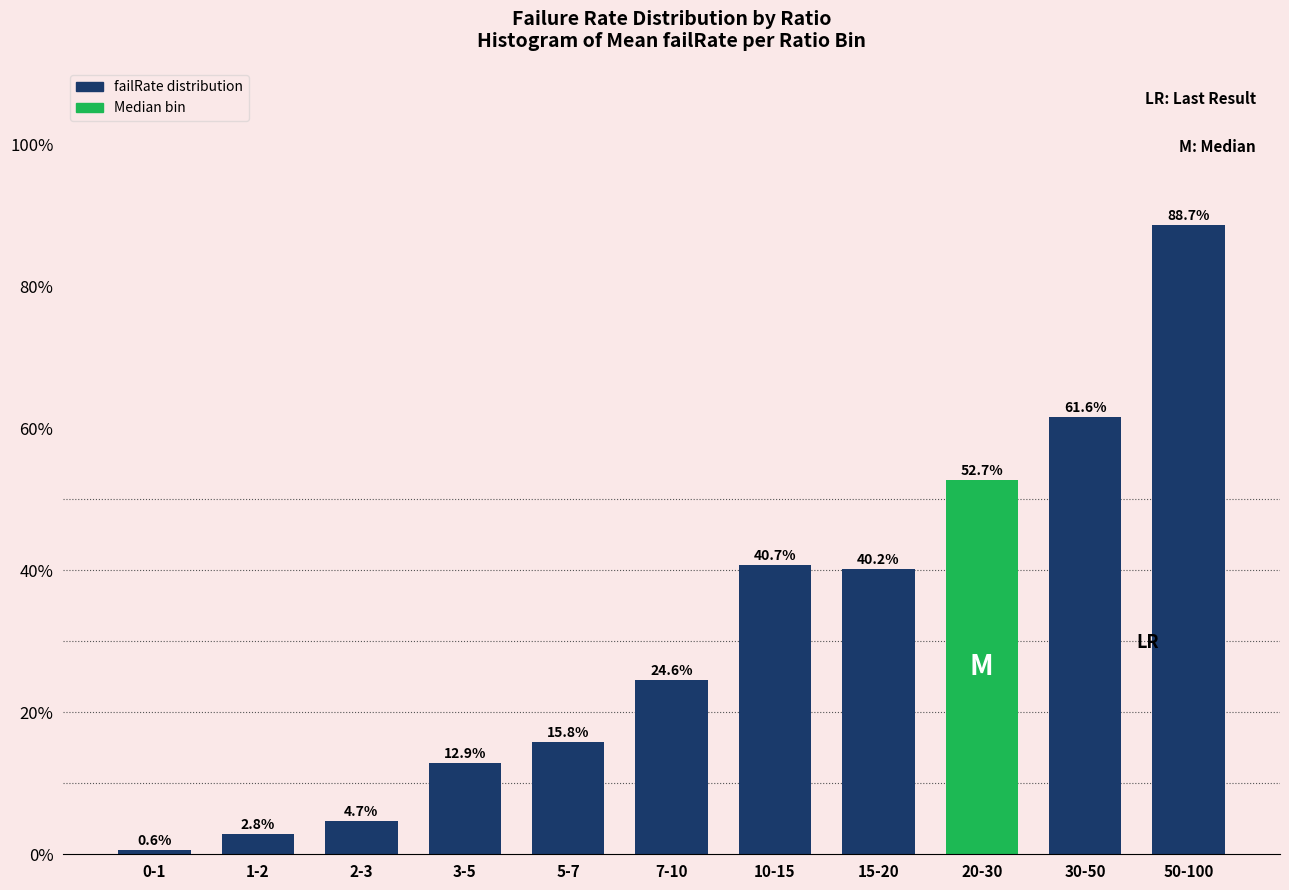

Reading right to left, list all the values displayed in this chart.

88.7	61.6	52.7	40.2	40.7	24.6	15.8	12.9	4.7	2.8	0.6